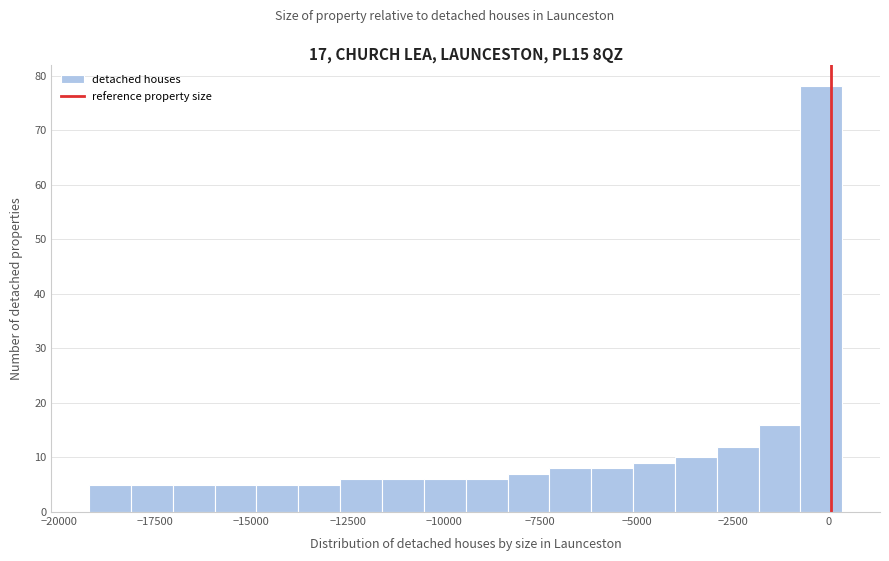

Read against the x-axis, roughly where is the centre of the tallest bar?

0